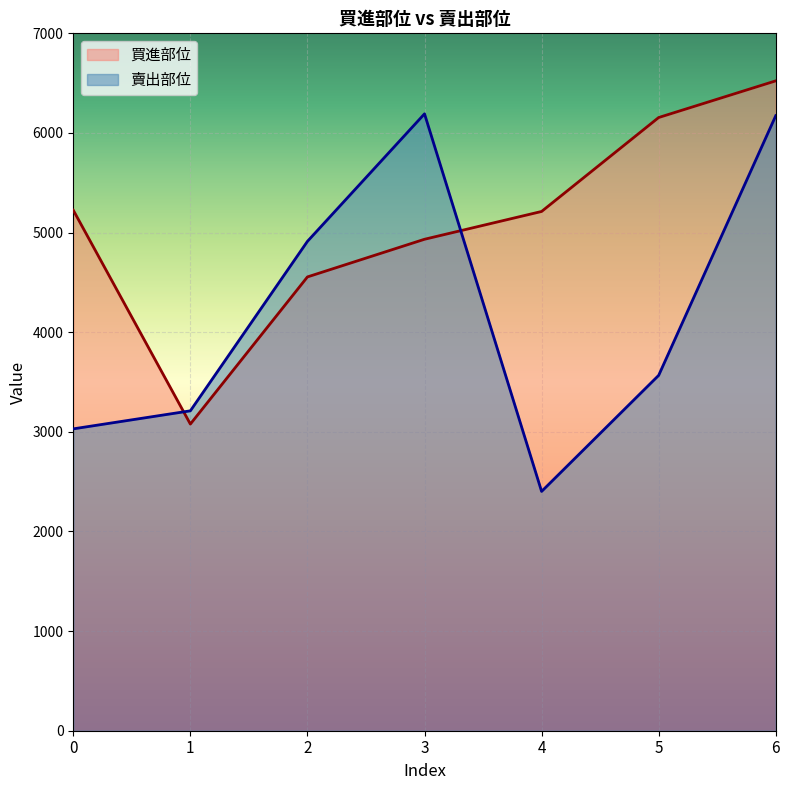

Between 1 and 4, which series saw the biggest shift?

買進部位